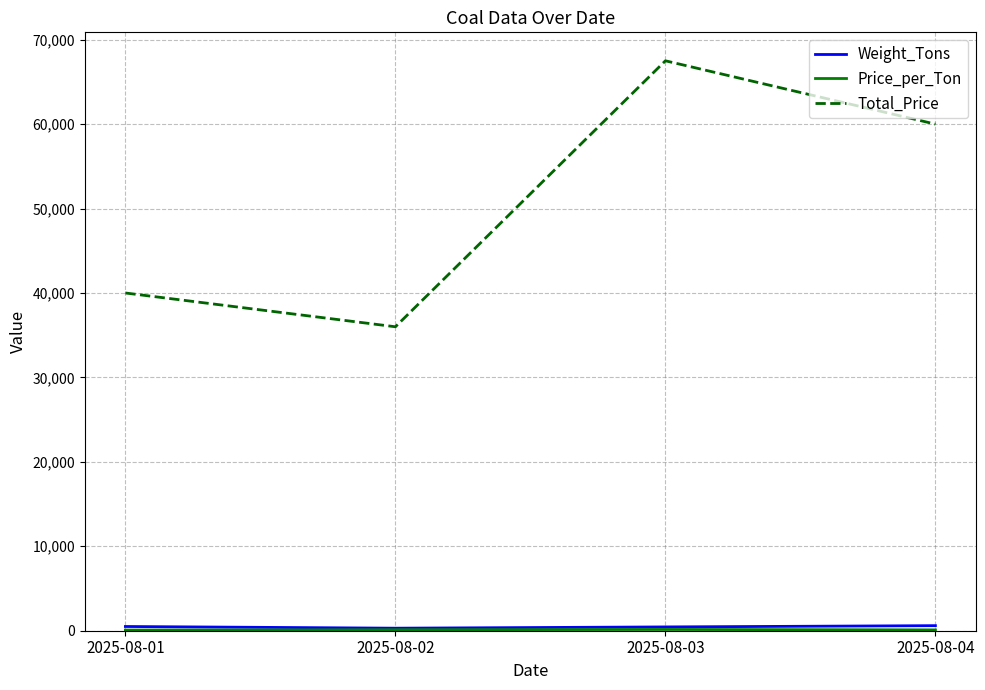

At which category is the sum across all series the highest?

2025-08-03